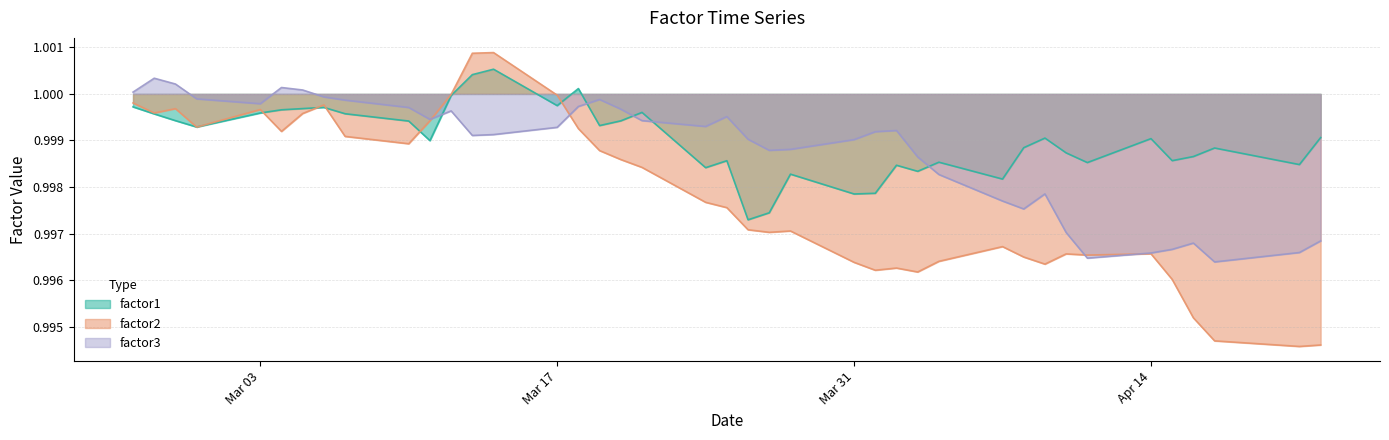

What are all the series names shown in the legend?

factor1, factor2, factor3